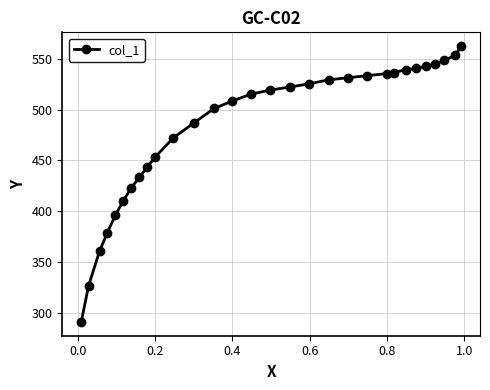

True or false: there are more than 1 points higher than both neighbors.

False